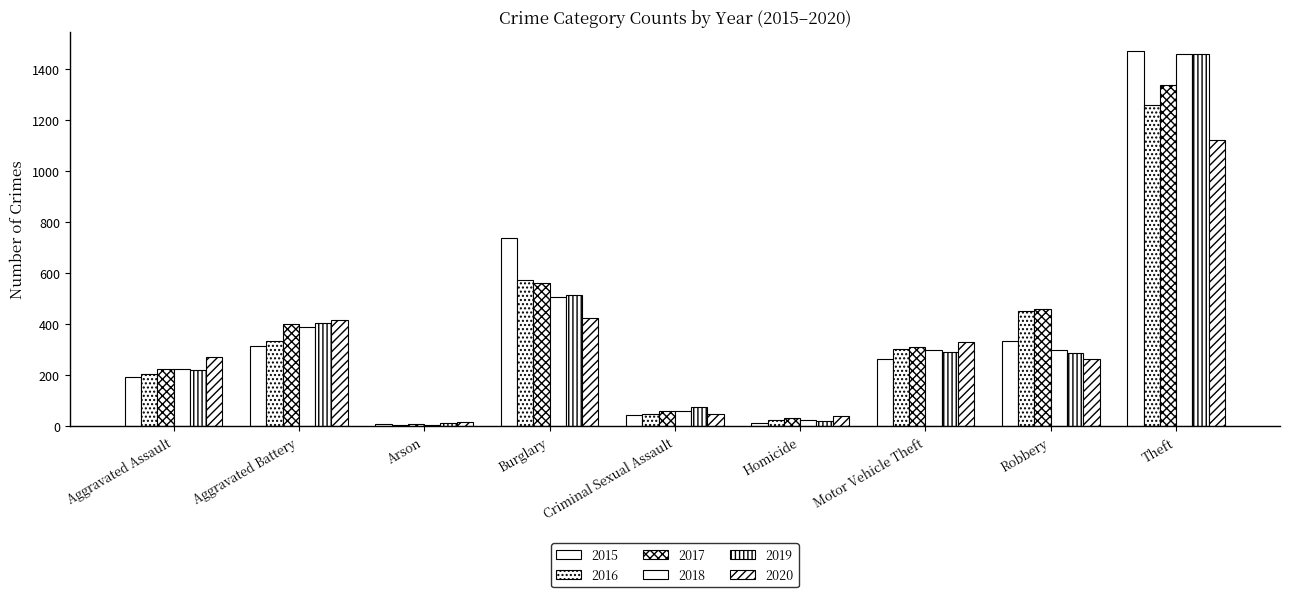

How many bars are there in total?

54